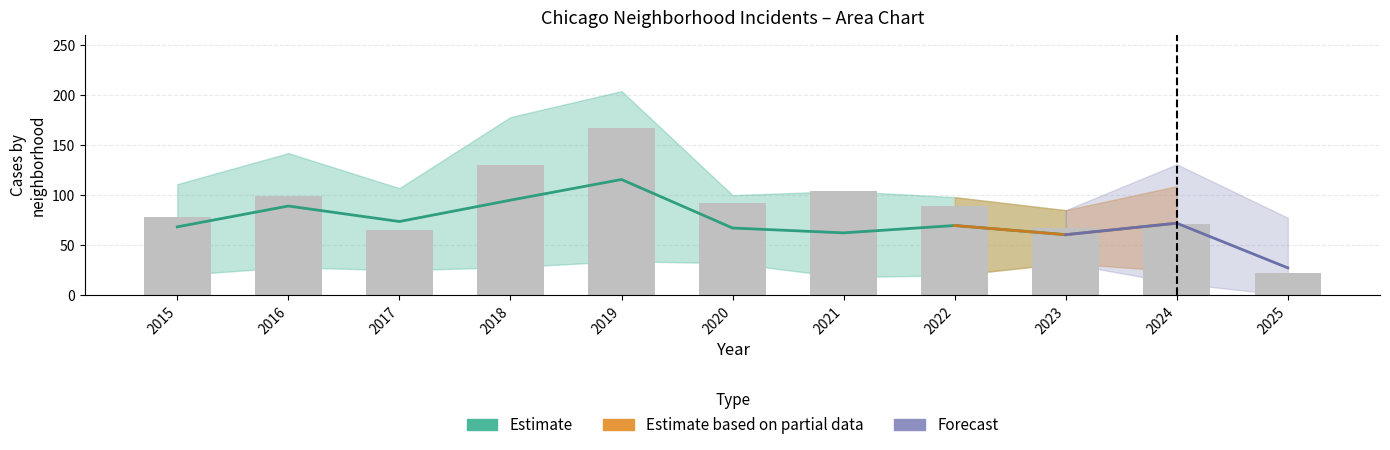

At which category does the chart reach its minimum across all series?

2025